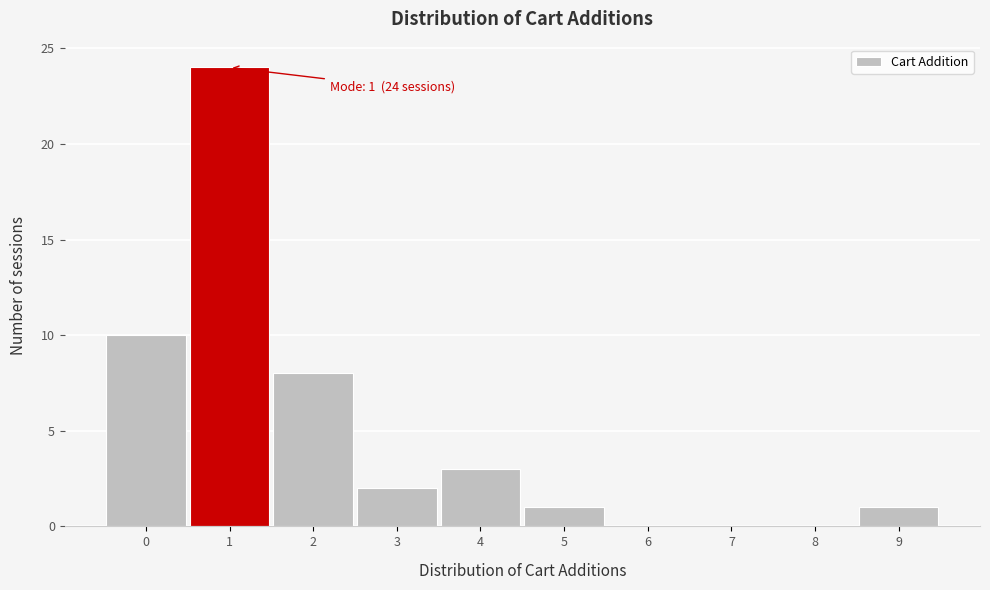

Which range on the x-axis has the tallest bar?

0.5 to 1.5